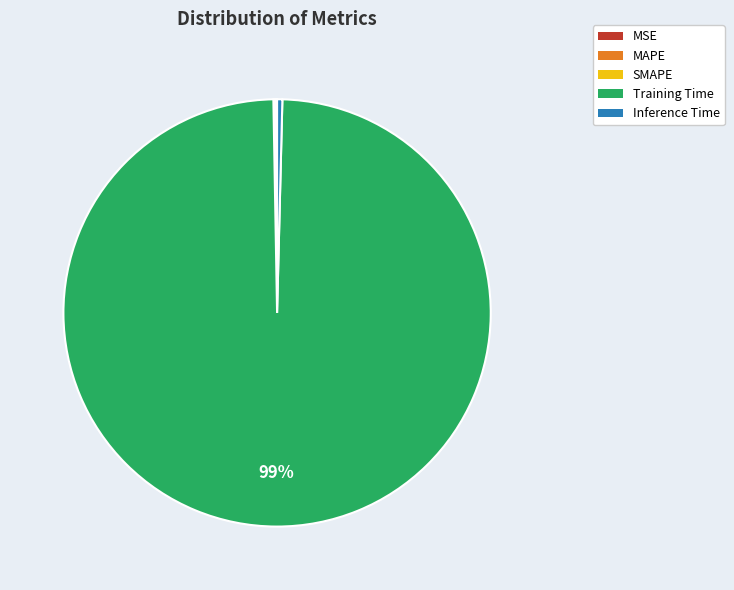

Which slice is the largest?

Training Time